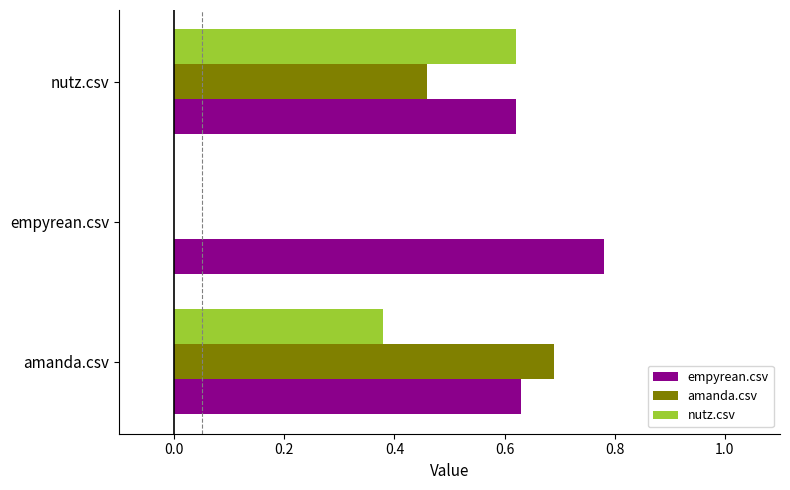

What is the sum of all empyrean.csv values?

2.0